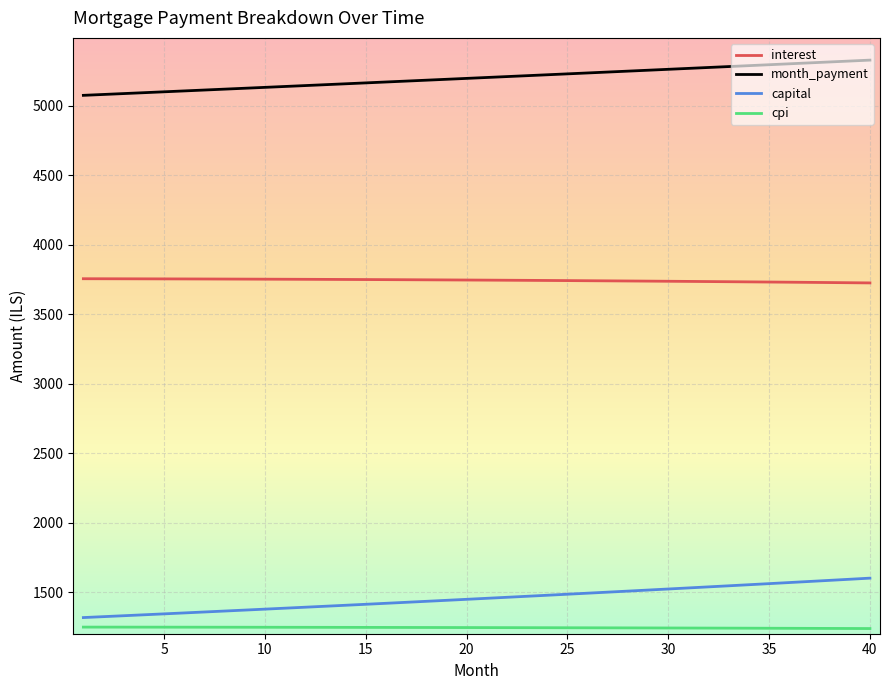

Which series has the largest total across all categories?

month_payment